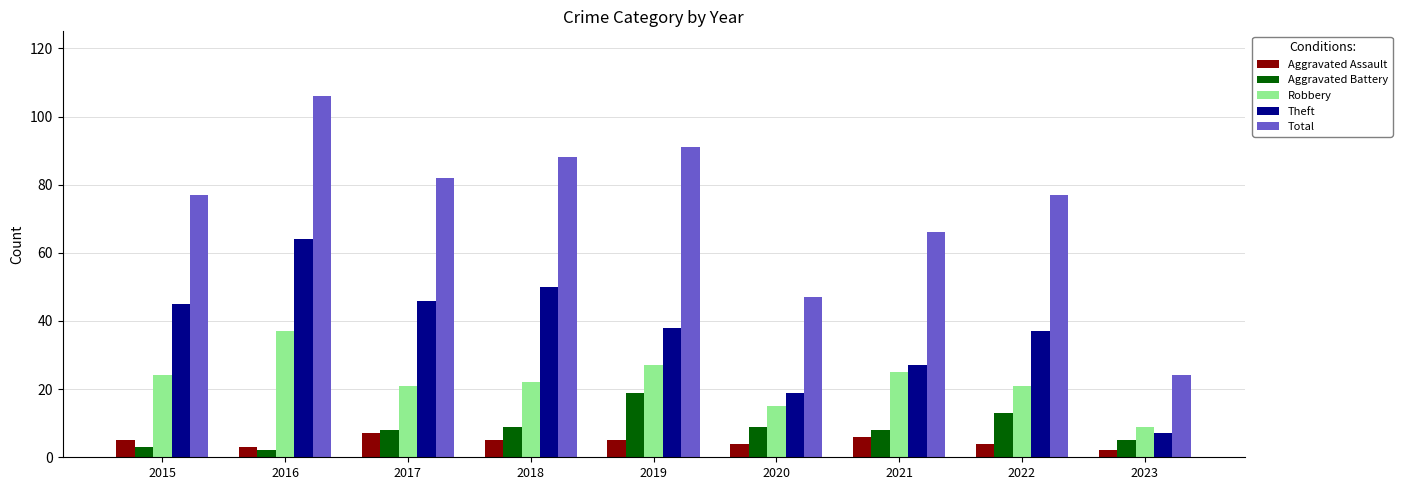

Is the value of Robbery at 2023 greater than the value of Aggravated Assault at 2017?

Yes